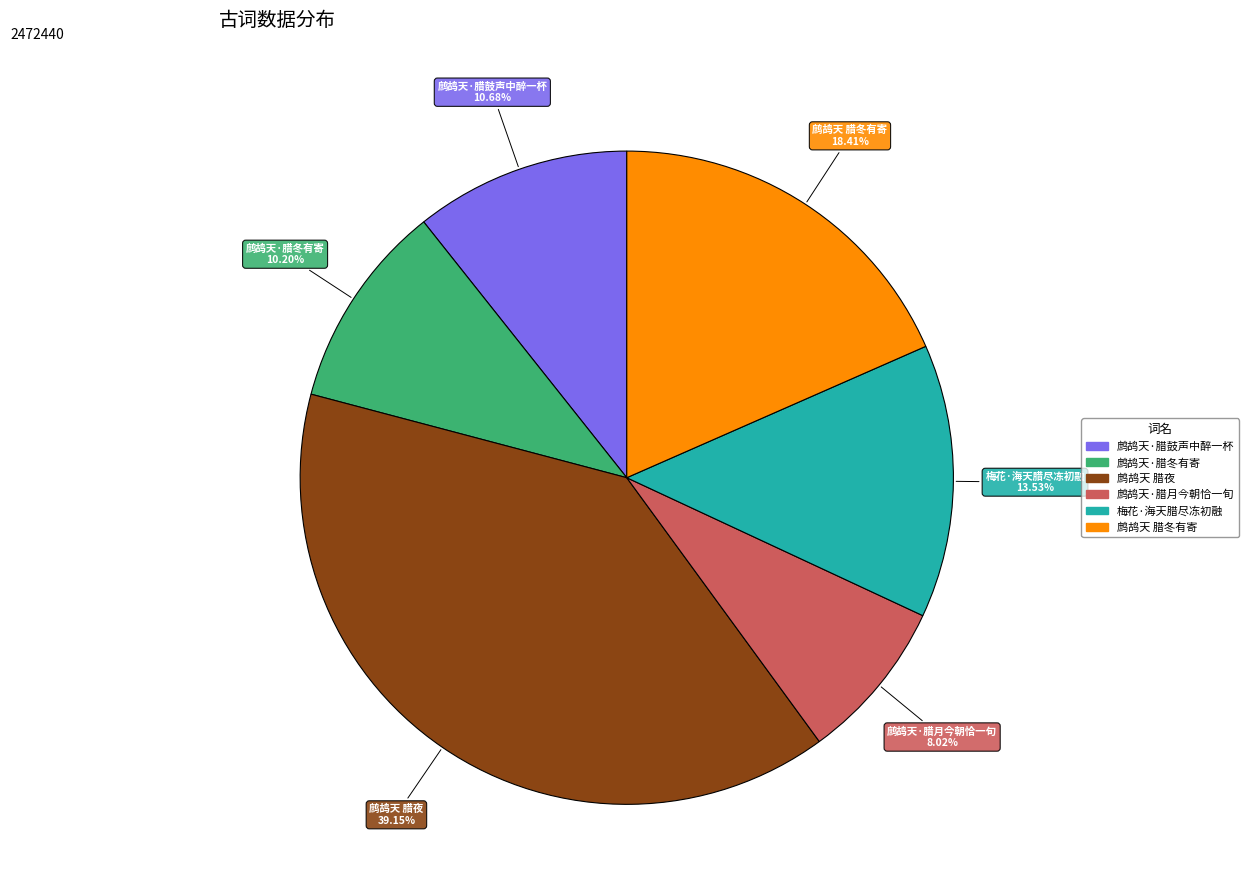

Is it true that 鹧鸪天 腊冬有寄 is 8% of the pie?

False